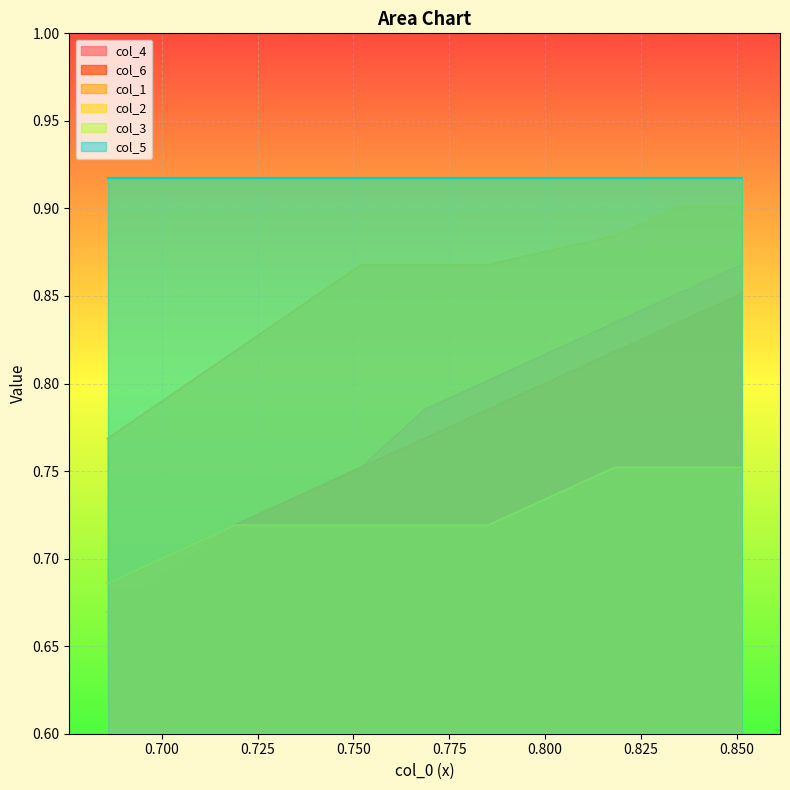

What is the value of the col_4 point at the 3rd from the left?

0.8